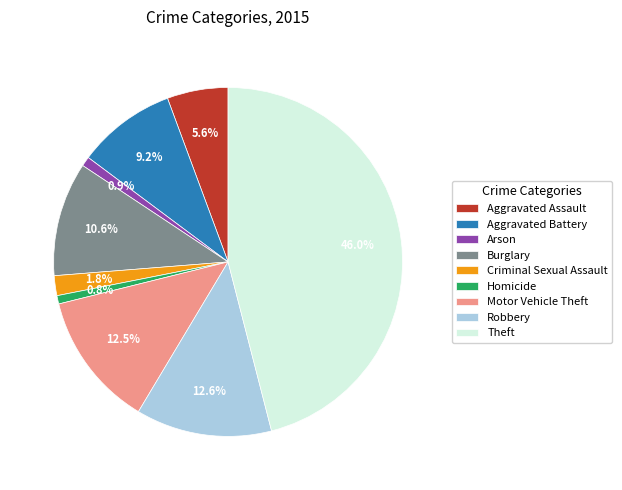

Does any single category account for the majority?

No